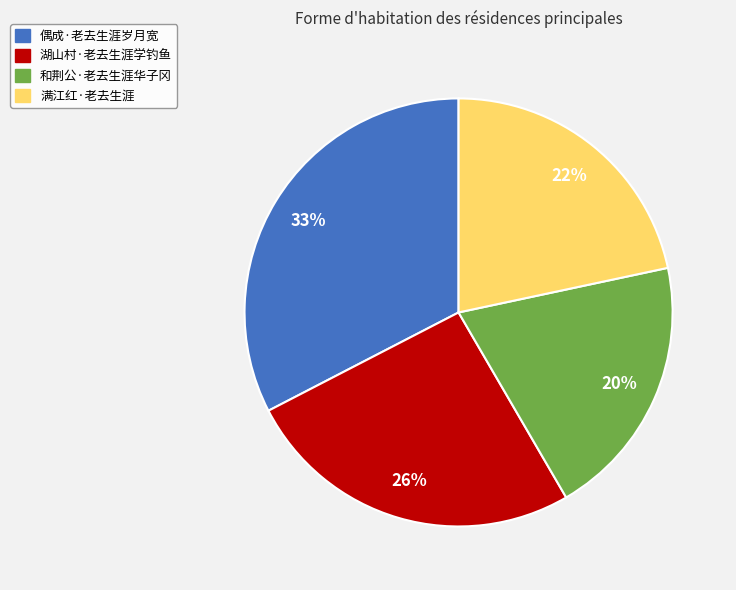

How many segments does this pie chart have?

4